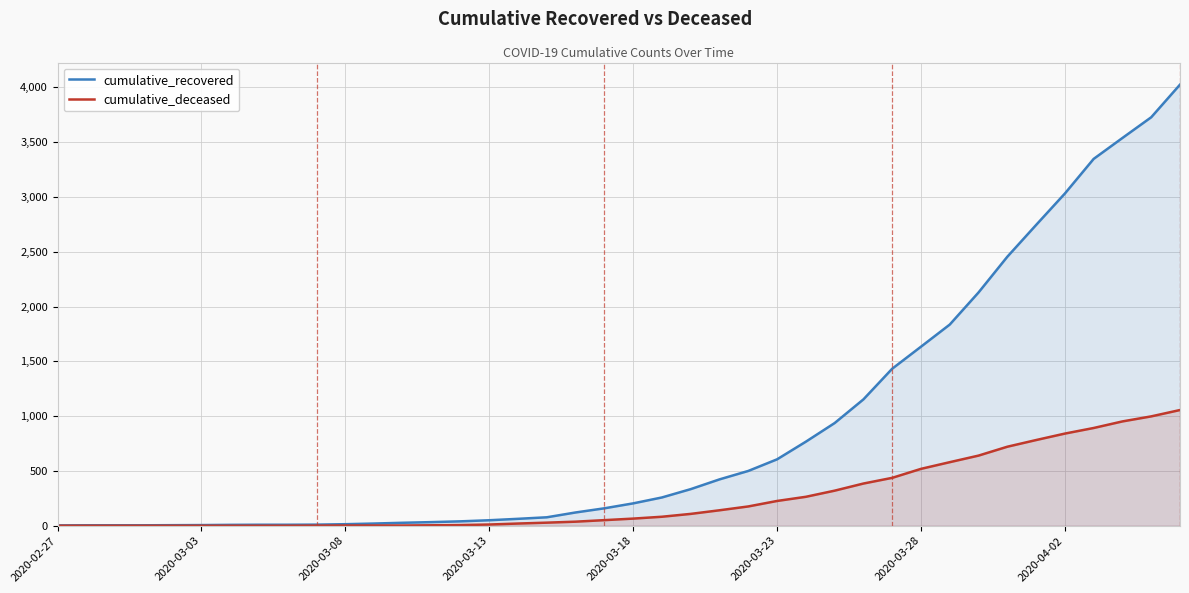

Does the chart display data point markers on the line(s)?

No